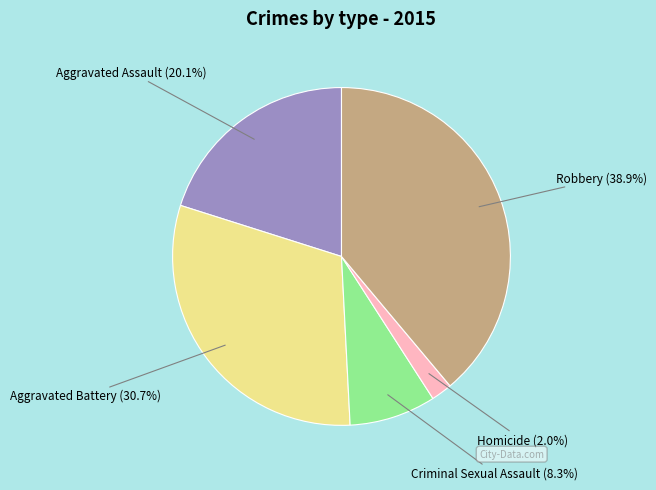

Is there a majority slice in this chart?

No